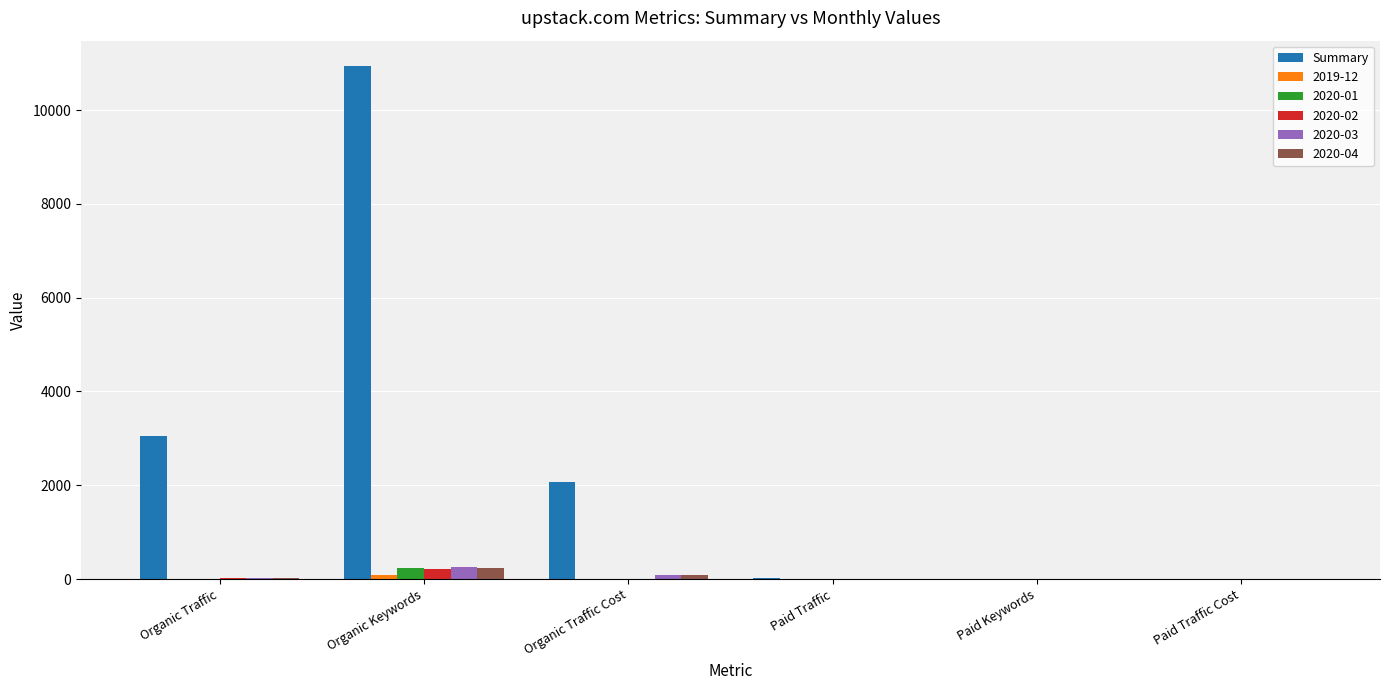

Between Organic Traffic Cost and Paid Traffic, which series saw the biggest shift?

Summary